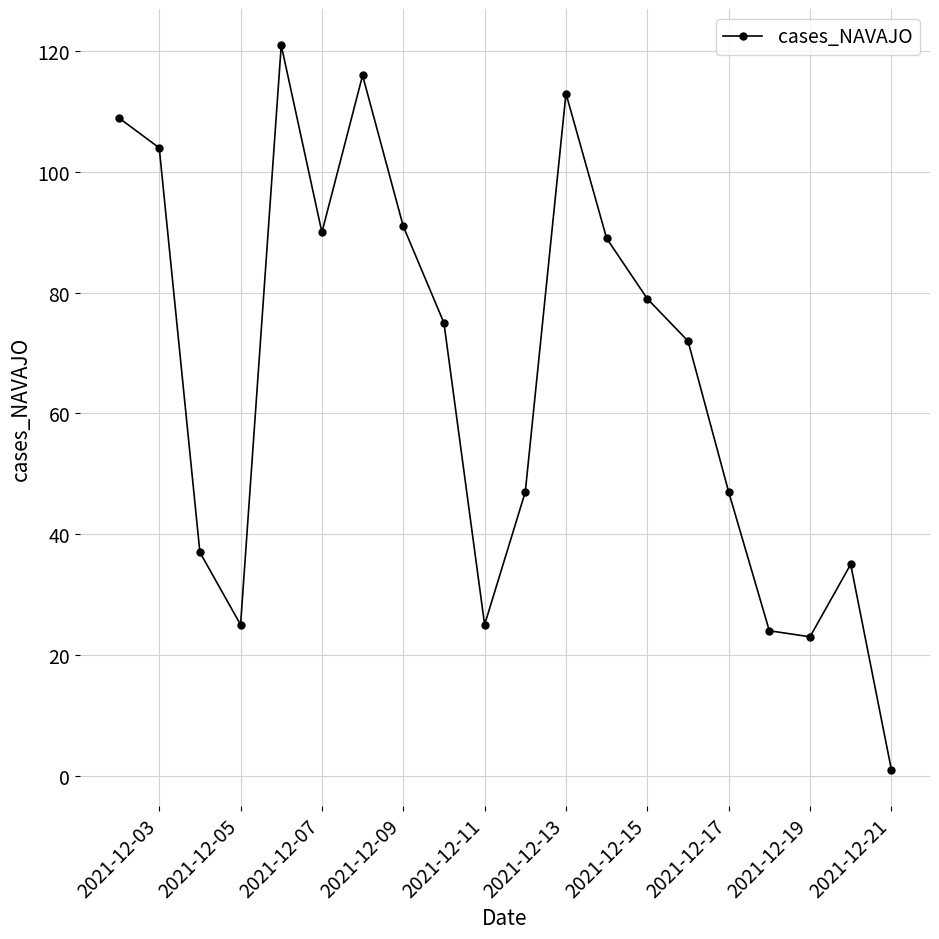

What is the greatest value displayed?

121